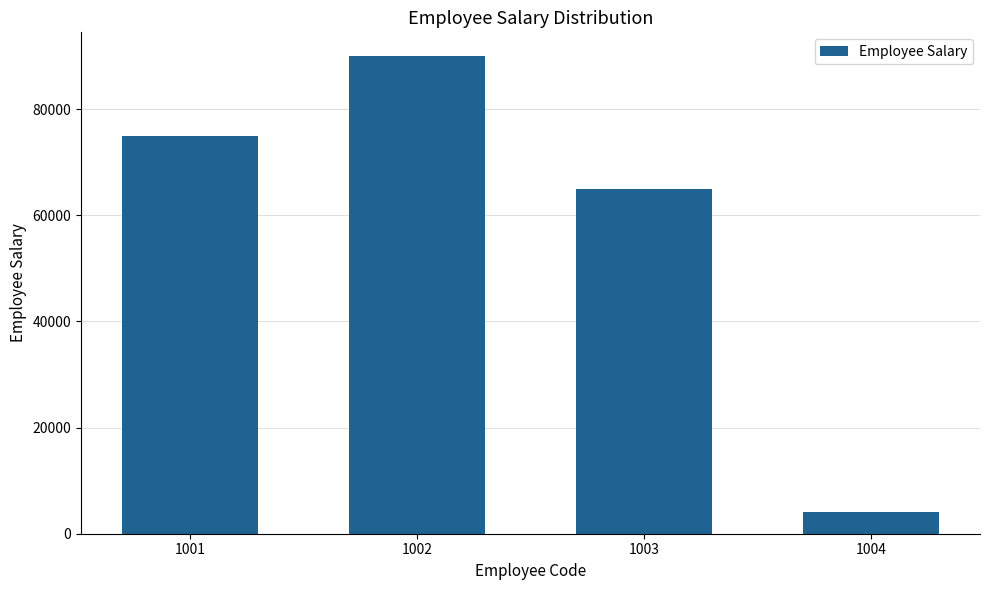

Reading right to left, extract all data points from this chart.

1004=4000	1003=65000	1002=90000	1001=75000